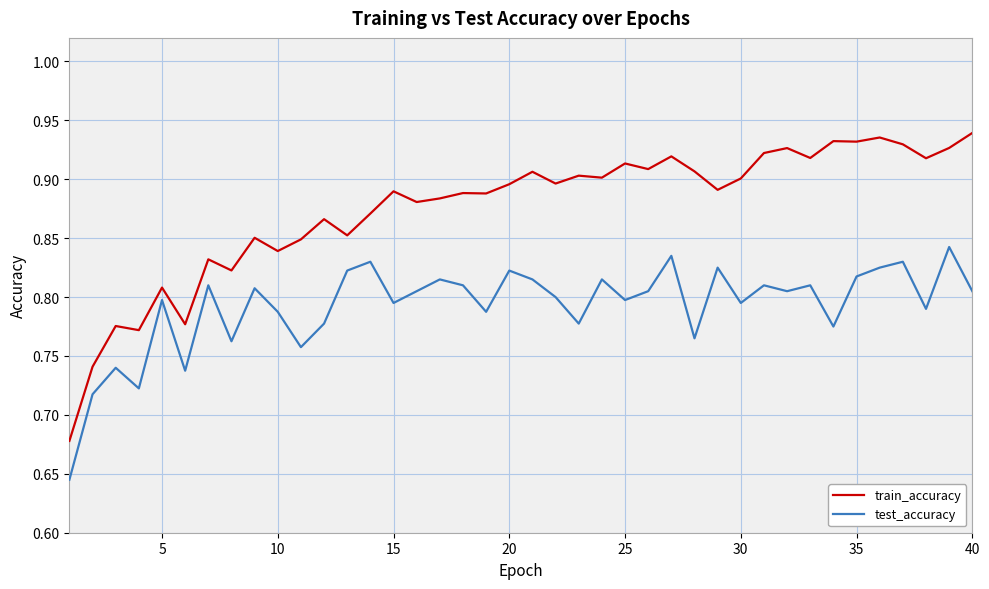

True or false: test_accuracy and train_accuracy cross at least once.

False